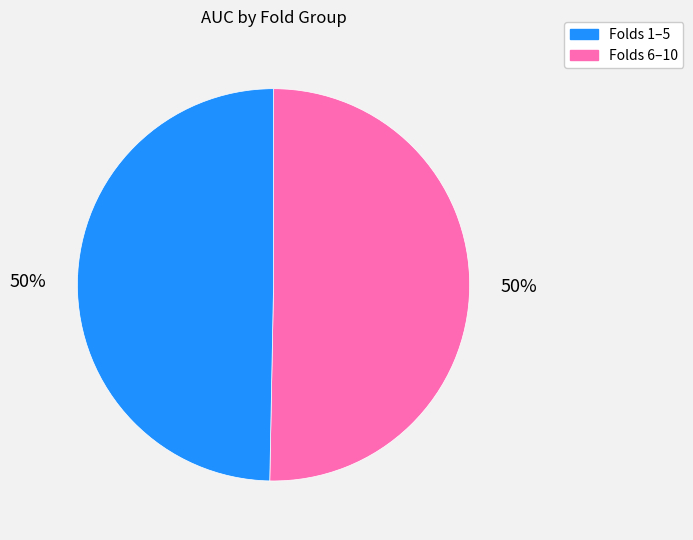

Do Folds 1–5 and Folds 6–10 together represent more than half of the pie?

Yes